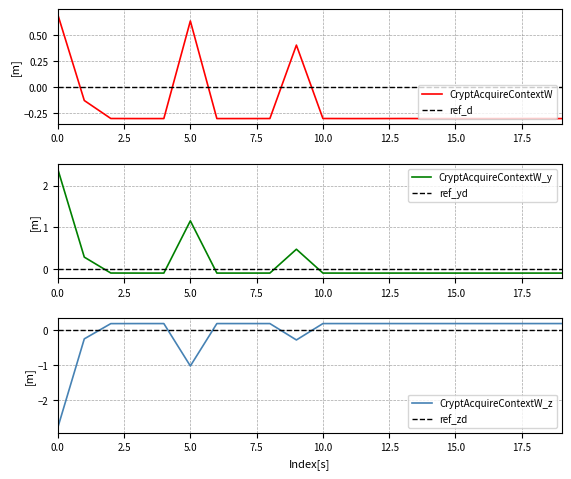

Which series ends up on top after the final intersection of CryptAcquireContextW_z and ref_zd?

CryptAcquireContextW_z